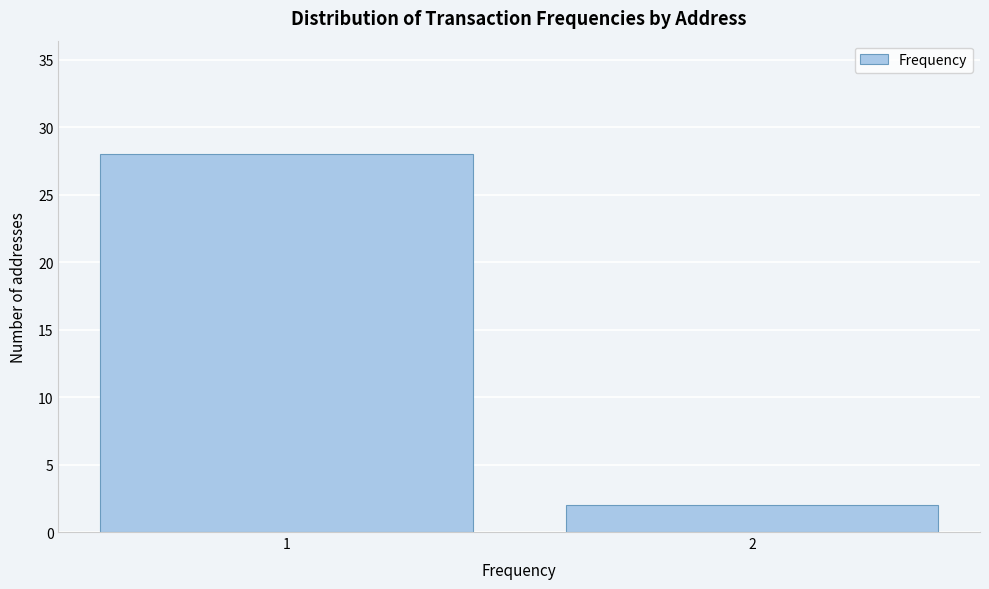

Reading left to right, list all the values displayed in this chart.

1=28	2=2